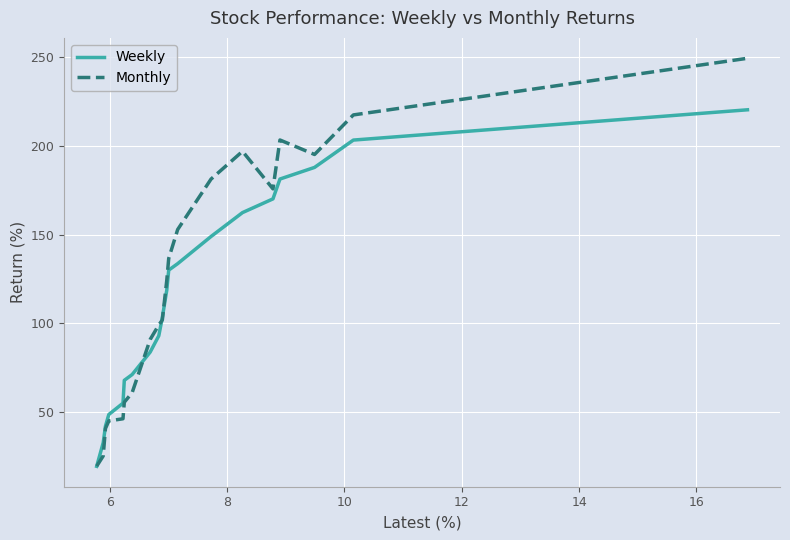

What is the difference between the second highest and minimum values in the Weekly series?

184.1